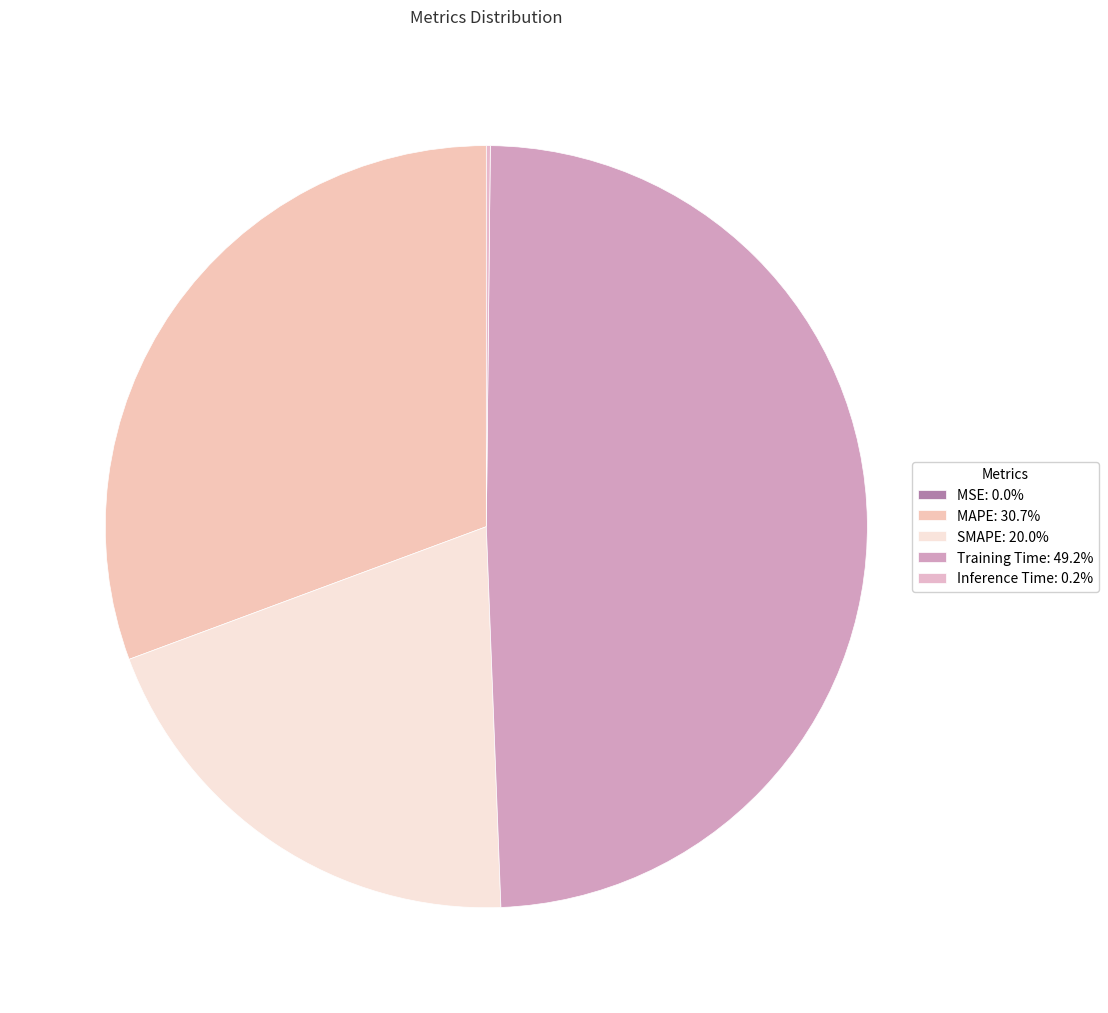

Is there a majority slice in this chart?

No